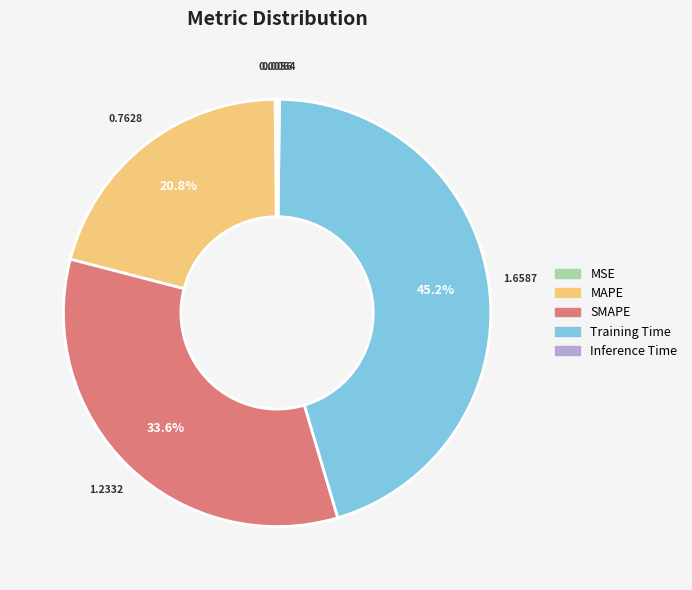

Is the sum of SMAPE and Training Time greater than half?

Yes